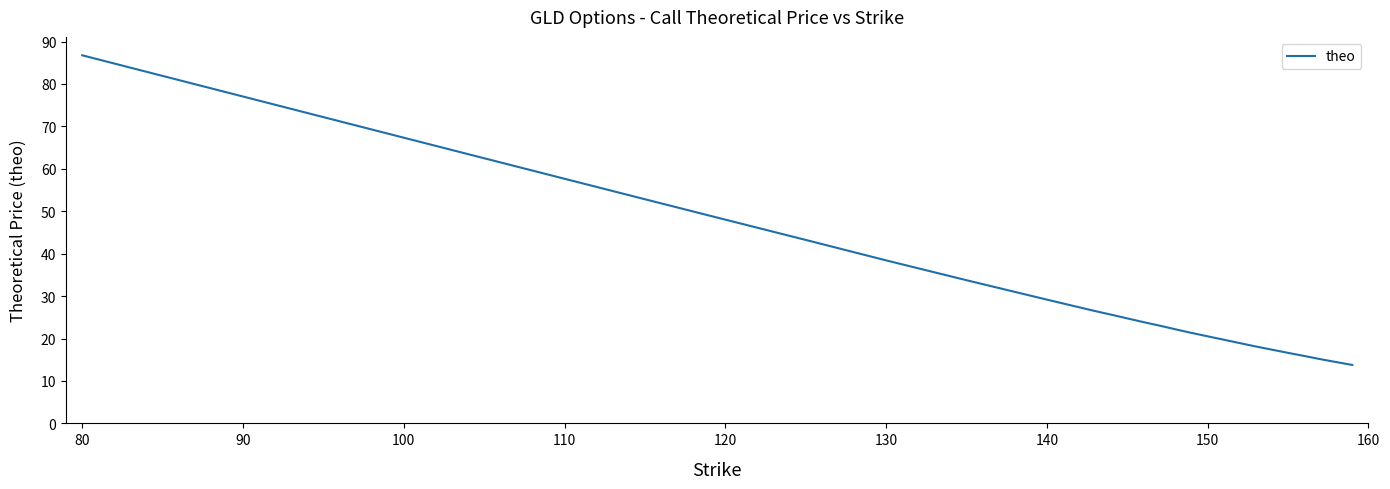

What is the greatest value displayed?

86.8